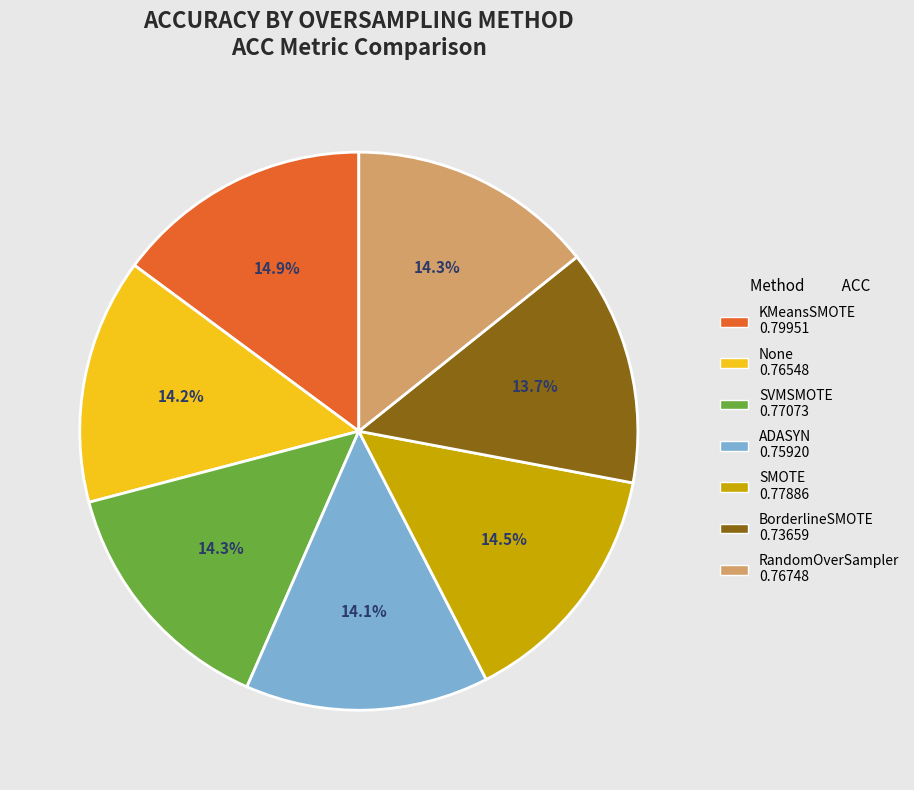

Is it true that ADASYN is 14% of the pie?

True